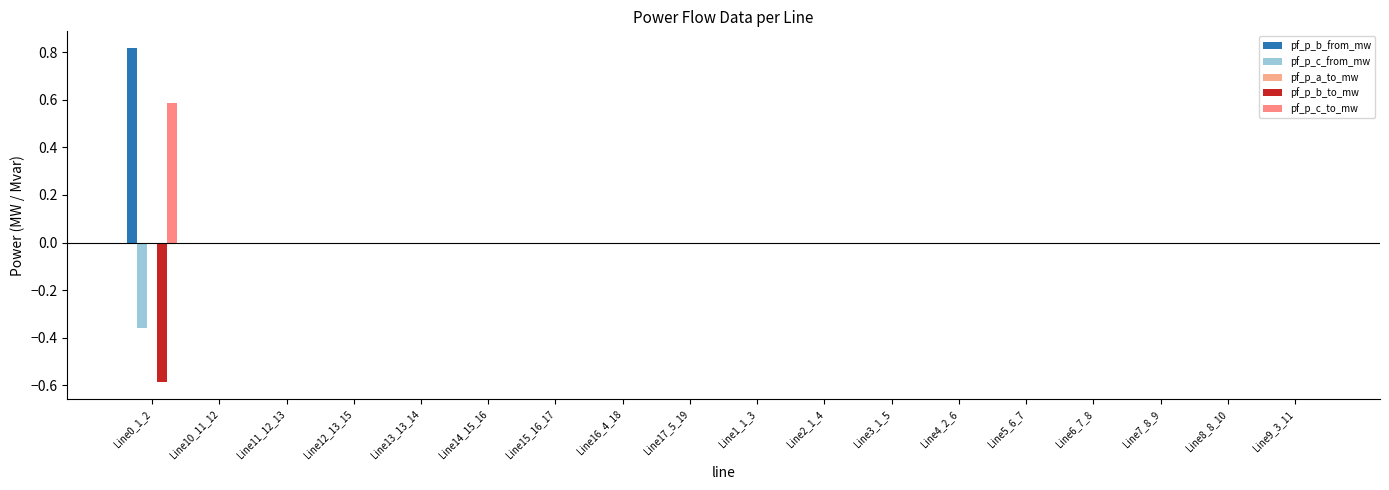

At which category does the chart reach its peak across all series?

Line0_1_2